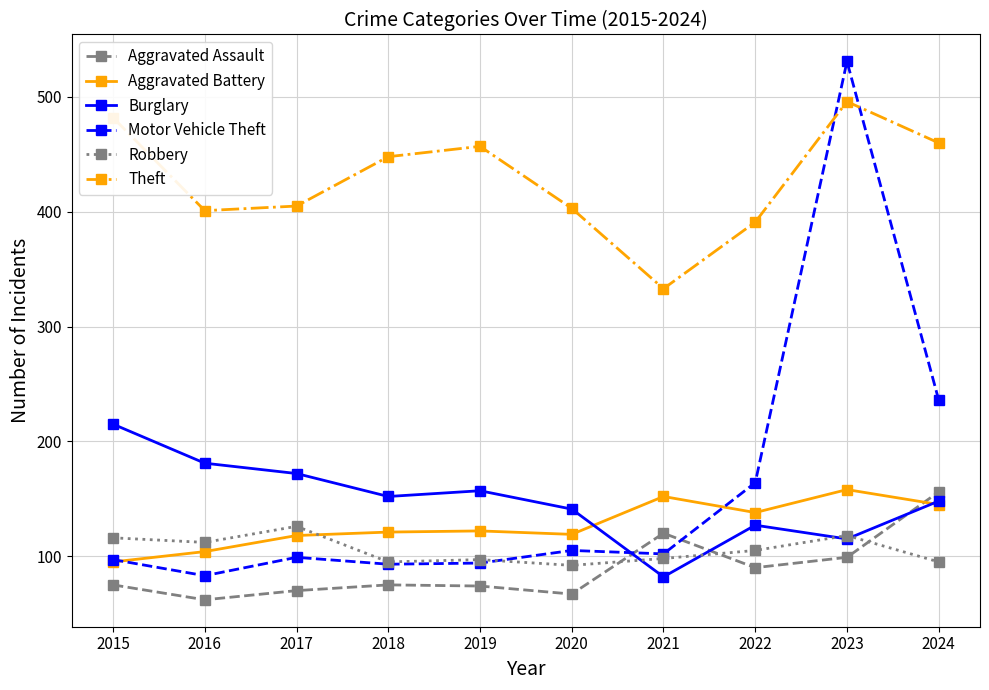

What is the spread (max minus min) of values at 2024?

365